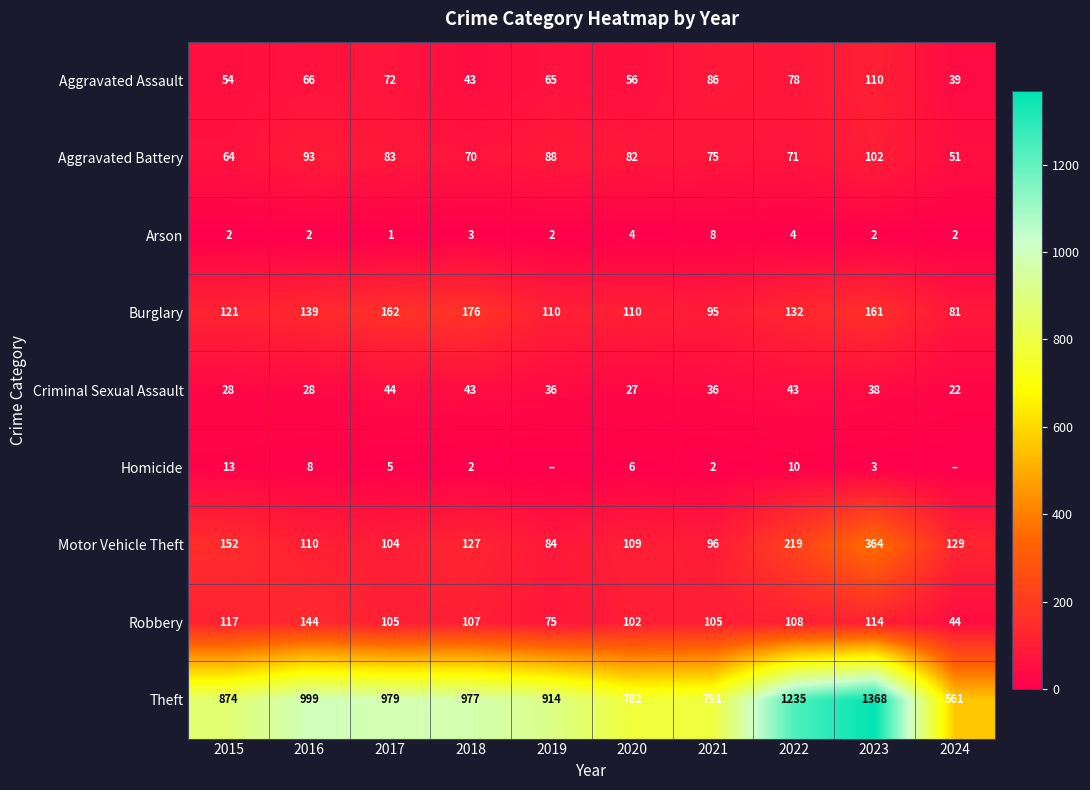

At 2016, list the series in order from largest to smallest.

Theft, Robbery, Burglary, Motor Vehicle Theft, Aggravated Battery, Aggravated Assault, Criminal Sexual Assault, Homicide, Arson